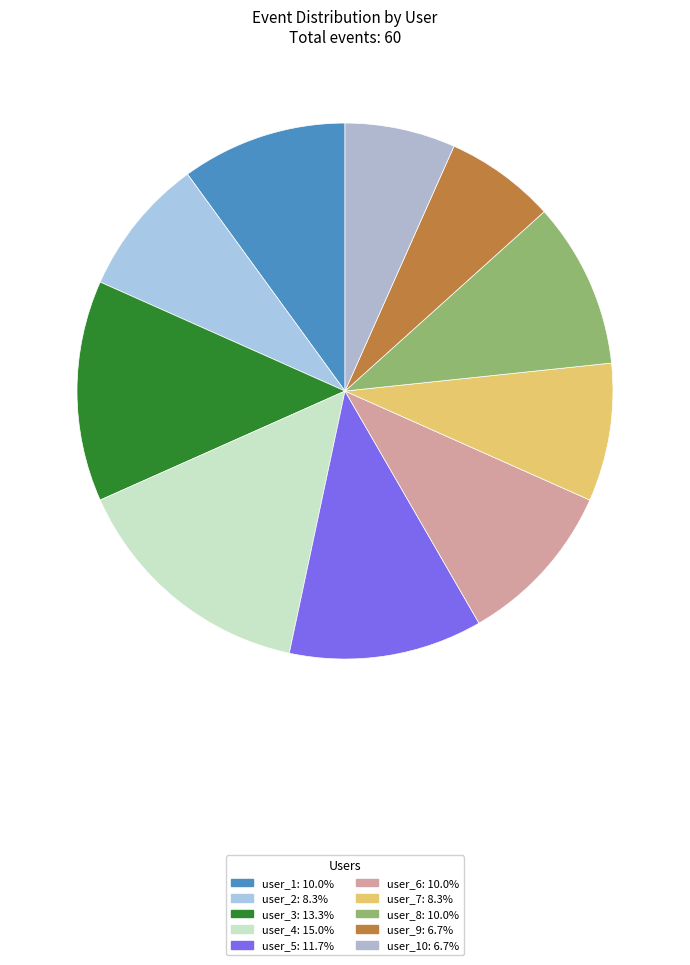

How many slices are in this pie chart?

10